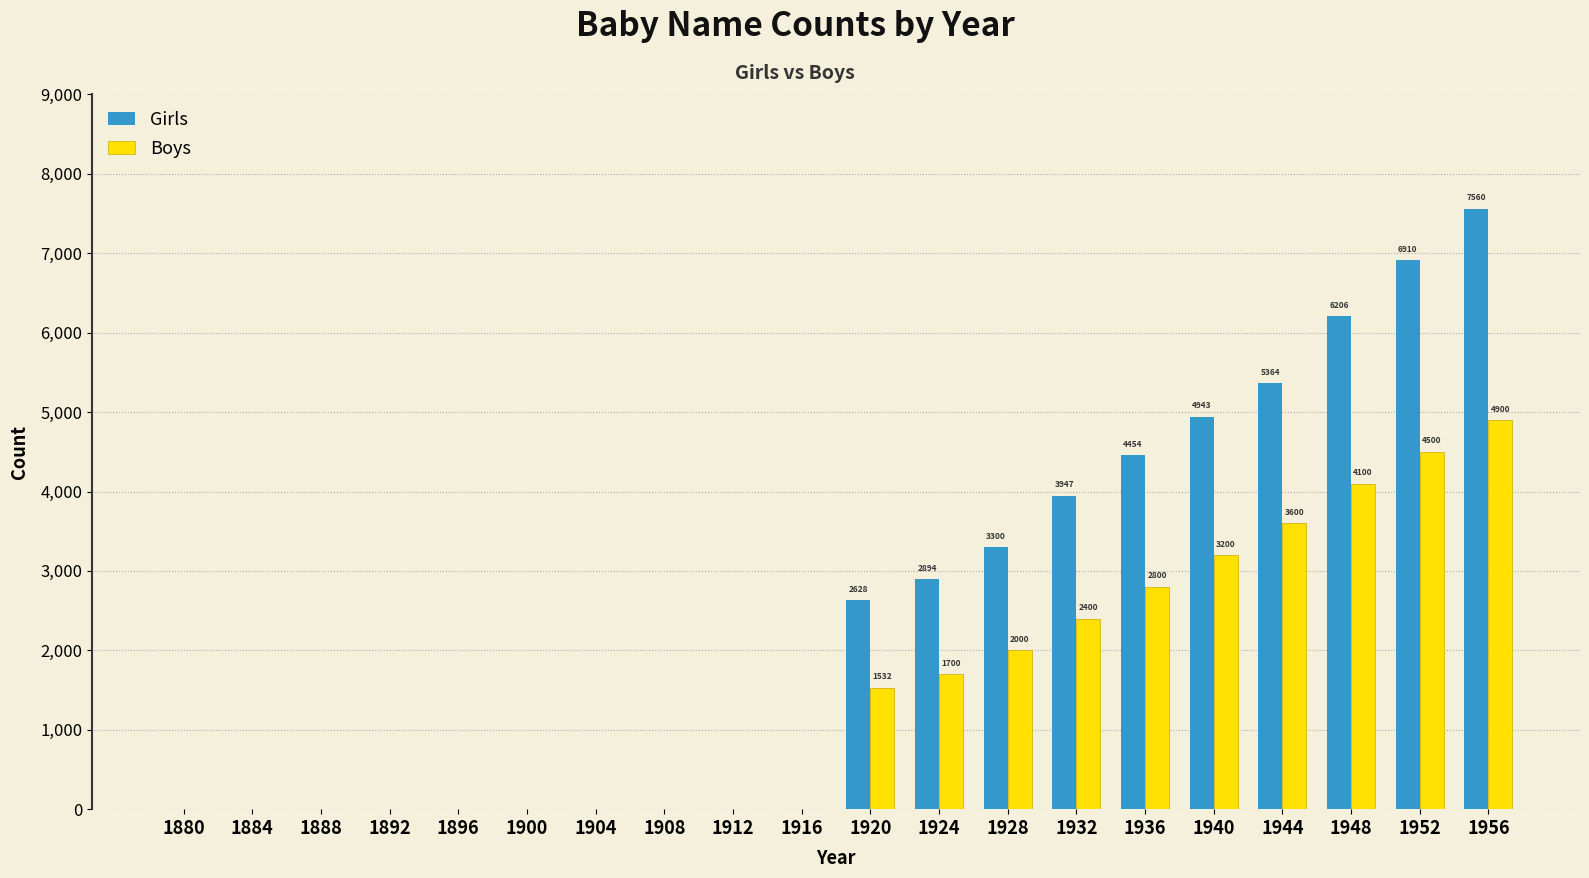

Reading left to right, transcribe all the data shown in this chart.

Girls: 0	0	0	0	0	0	0	0	0	0	2628	2894	3300	3947	4454	4943	5364	6206	6910	7560
Boys: 0	0	0	0	0	0	0	0	0	0	1532	1700	2000	2400	2800	3200	3600	4100	4500	4900